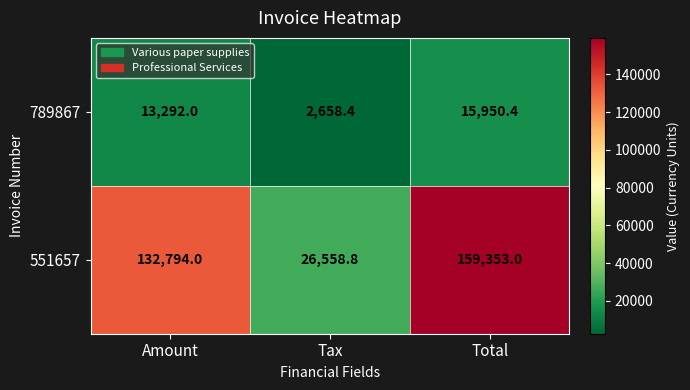

Which series has the largest total across all categories?

551657